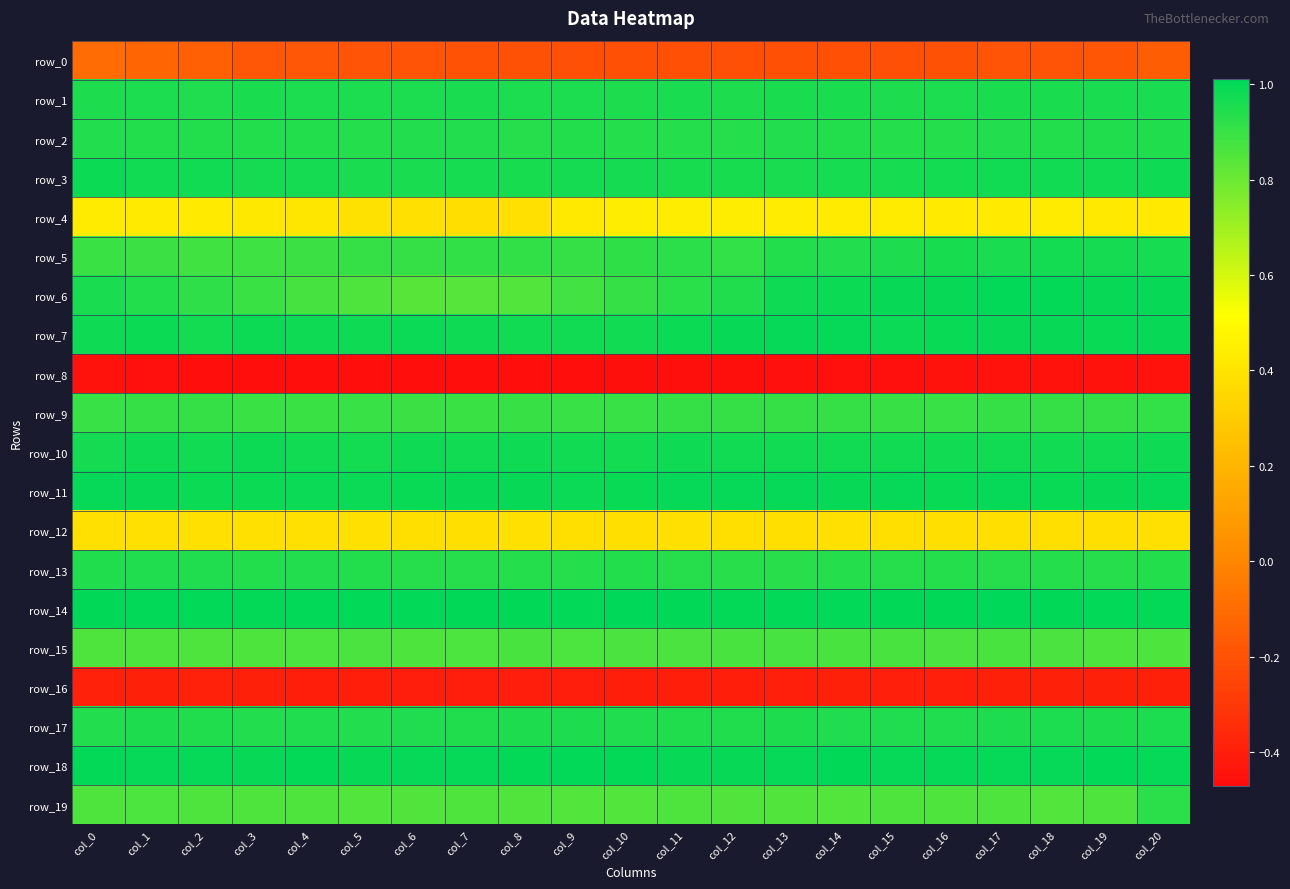

Between col_5 and col_10, which series saw the biggest shift?

row_4